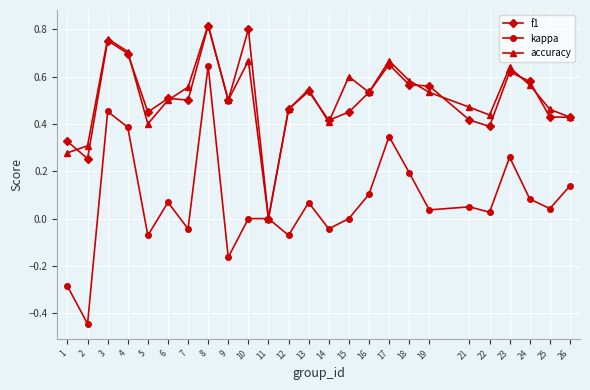

Rank the series at 15 from lowest to highest value.

kappa, f1, accuracy